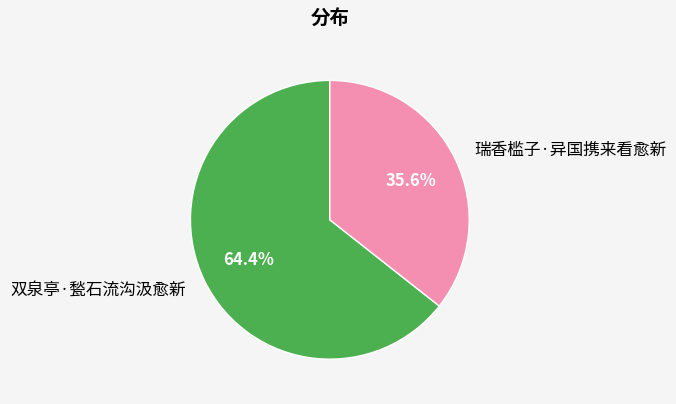

To the nearest percent, what is the difference between the largest and smallest slice percentages?

29%